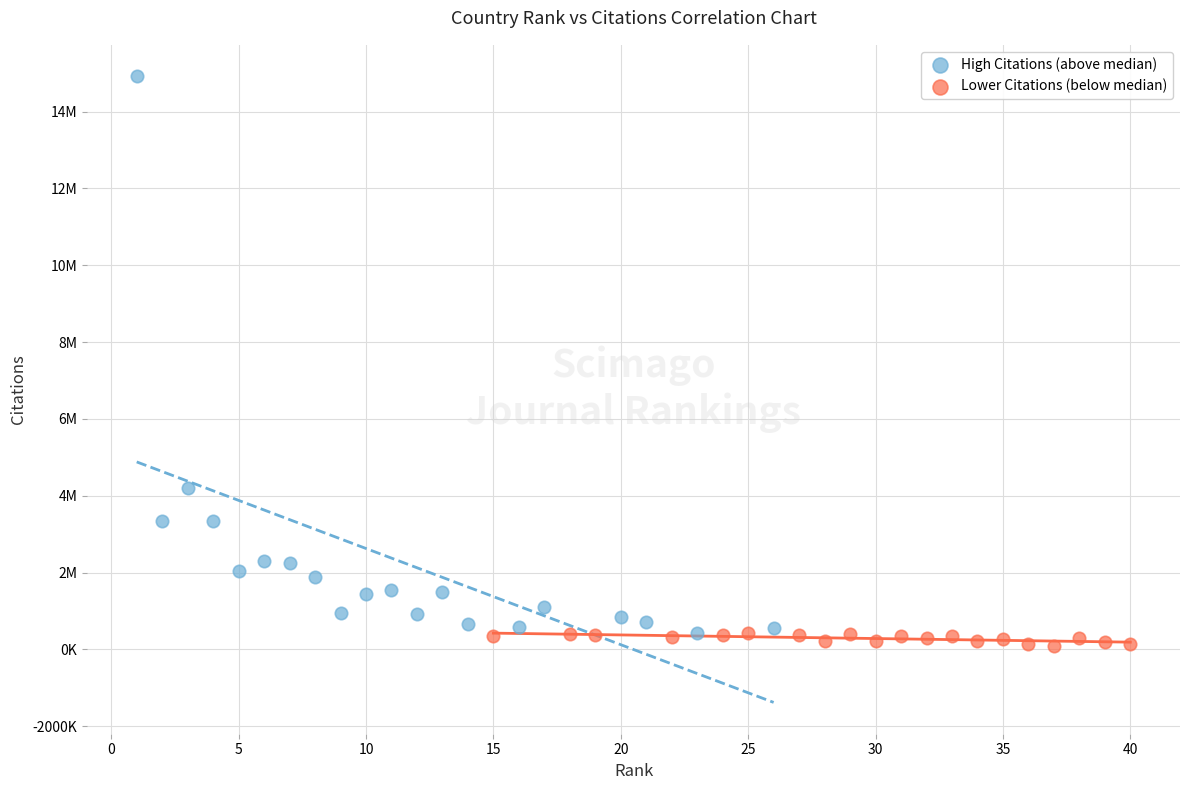

What are all the series names shown in the legend?

High Citations (above median), Lower Citations (below median)